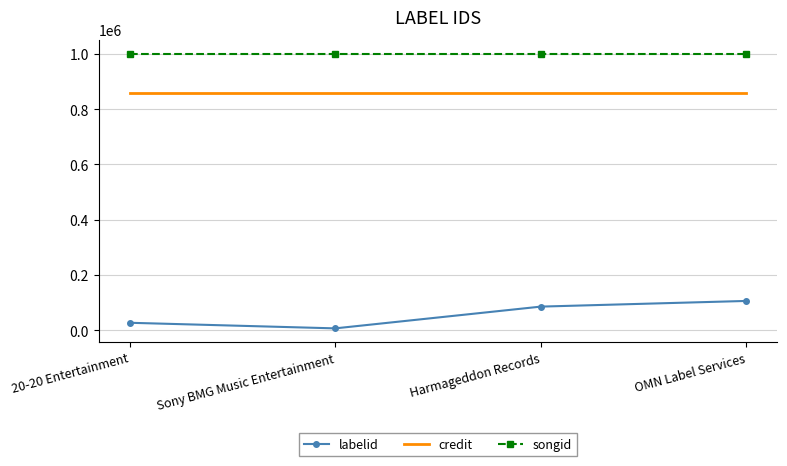

The credit series shows 857598 at 20-20 Entertainment. True or false?

True